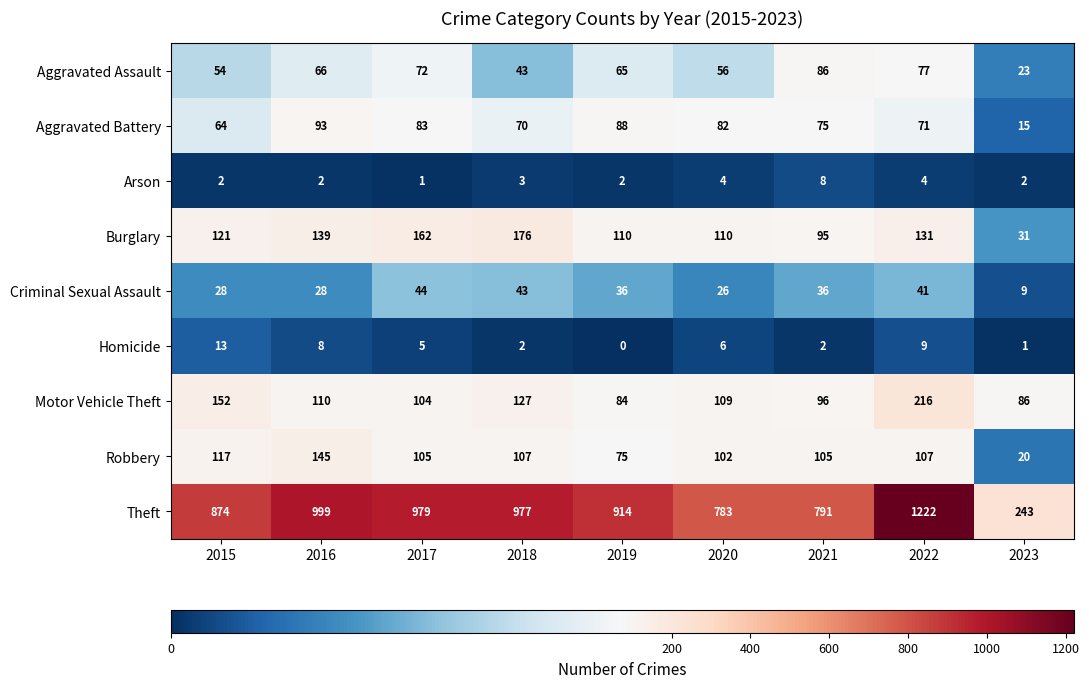

What is the maximum value for Aggravated Battery?

93